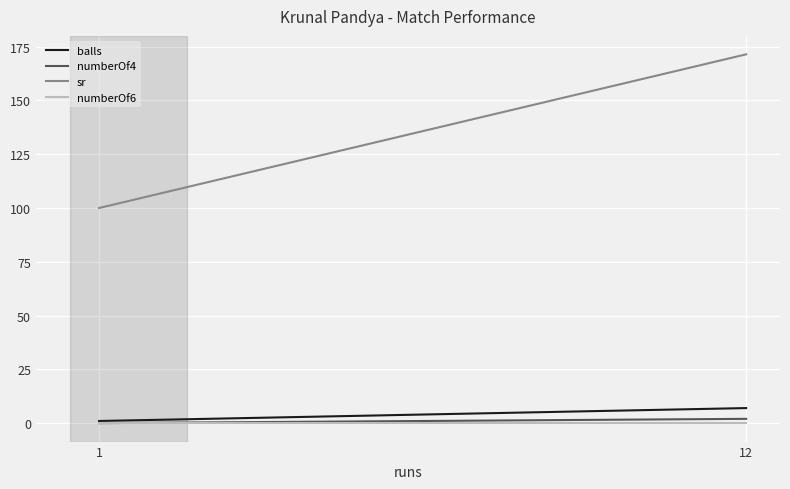

List the series in order of their peak value, lowest first.

numberOf6, numberOf4, balls, sr